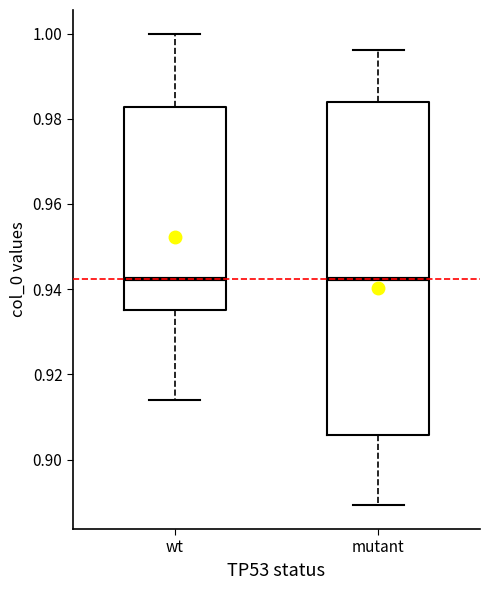

Reading left to right, read every box against the y-axis: the position of its median line, the range the box covers, and the ends of its whiskers. The values are not printed on the chart, so give them approximately, as read against the axis.

wt: median 0.942, box 0.936 to 0.982, whiskers 0.914 to 1.000
mutant: median 0.942, box 0.906 to 0.984, whiskers 0.890 to 0.996